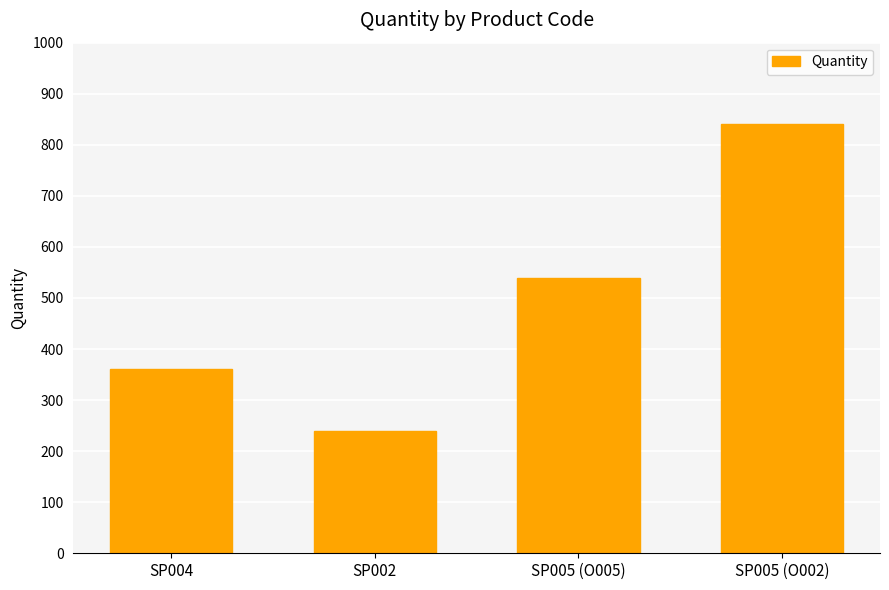

Which category has the highest value across all series?

SP005 (O002)